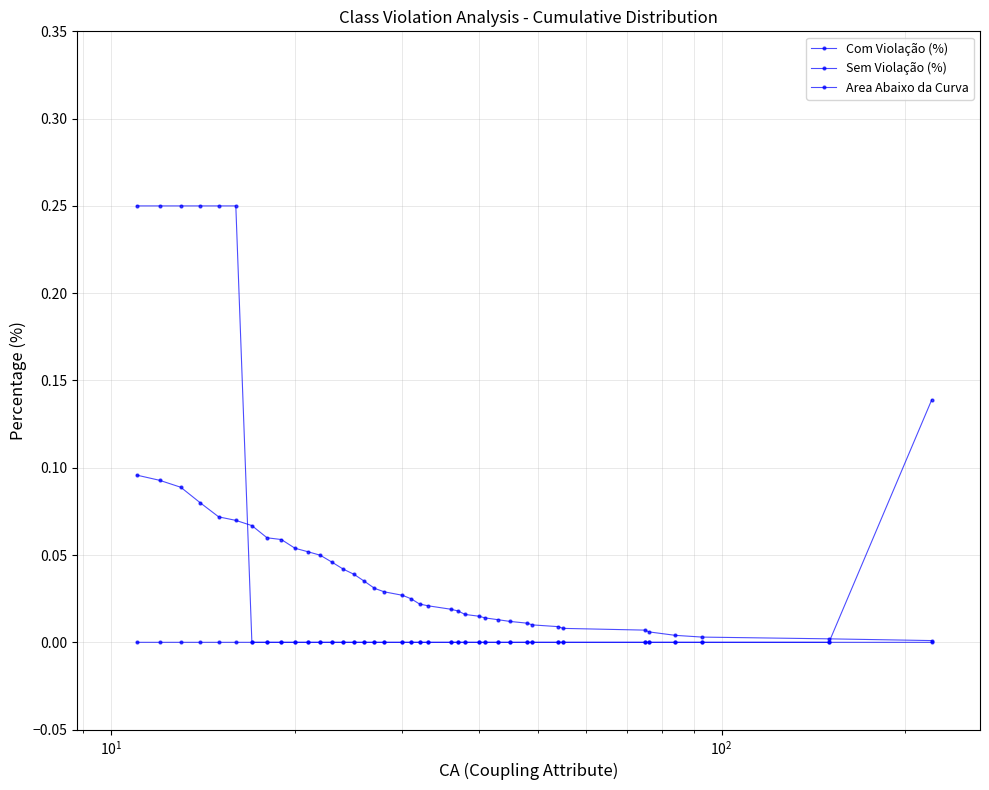

True or false: Sem Violação (%) has more than 1 interior local peaks.

False